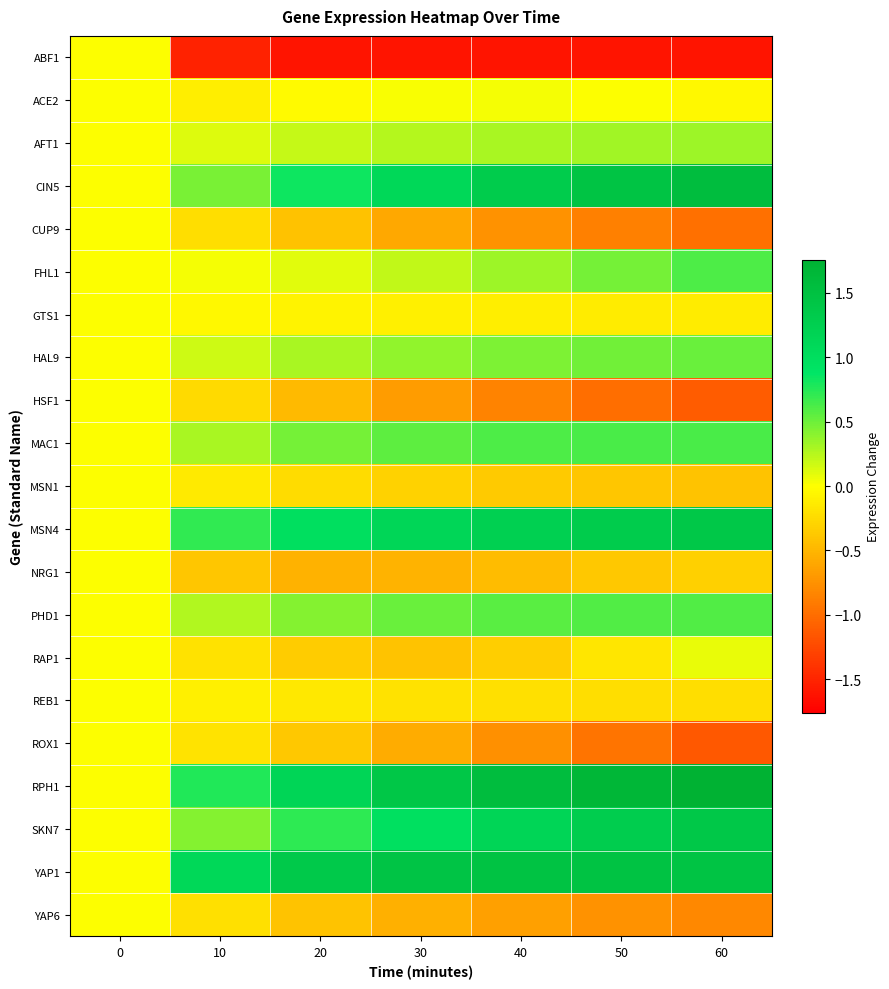

What is the total value across all series at 50?

3.2